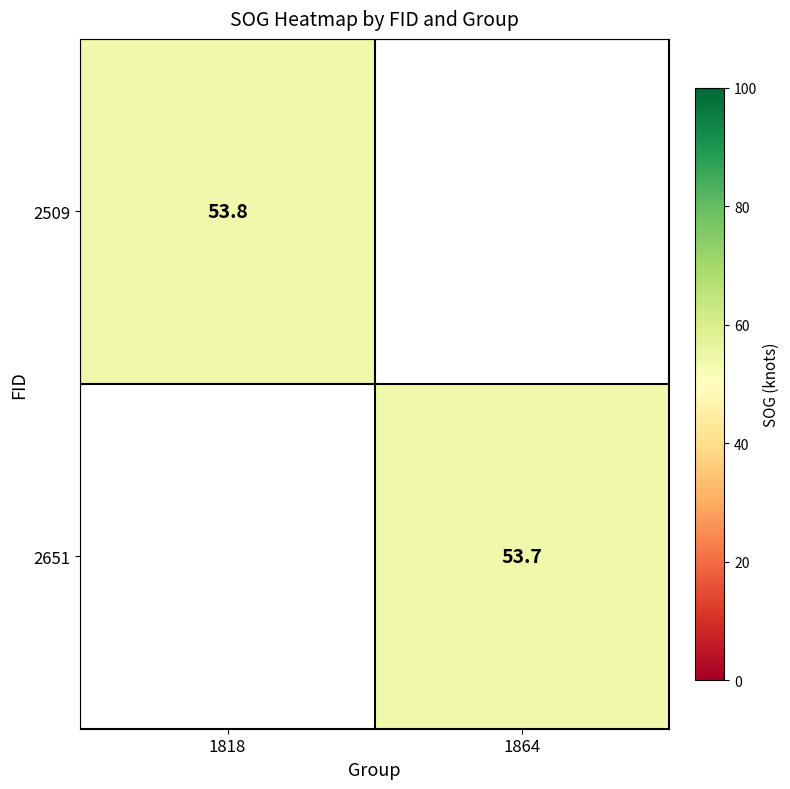

True or false: 2509 has a value of 83.9 at 1818.

False